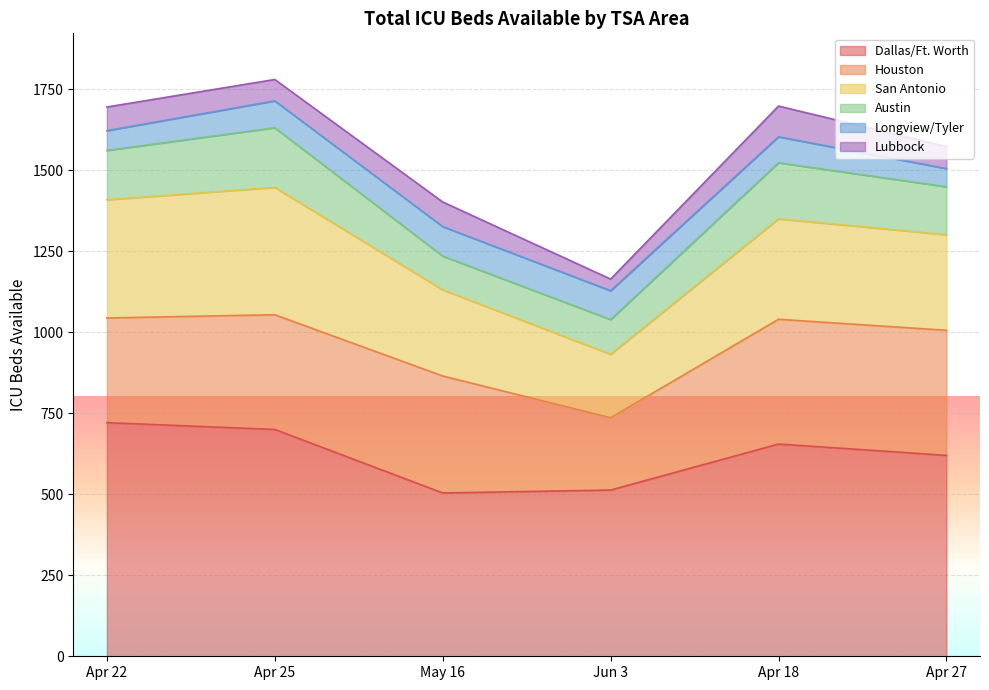

At how many categories does at least one series exceed 719?

1